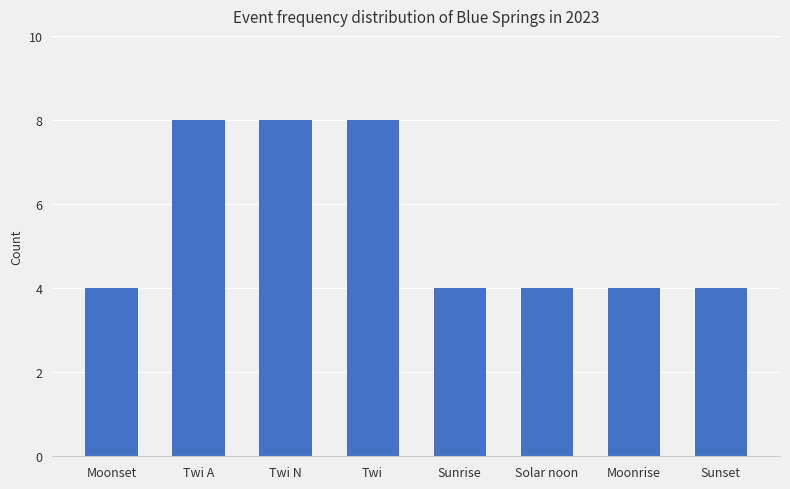

Are the bars horizontal?

No